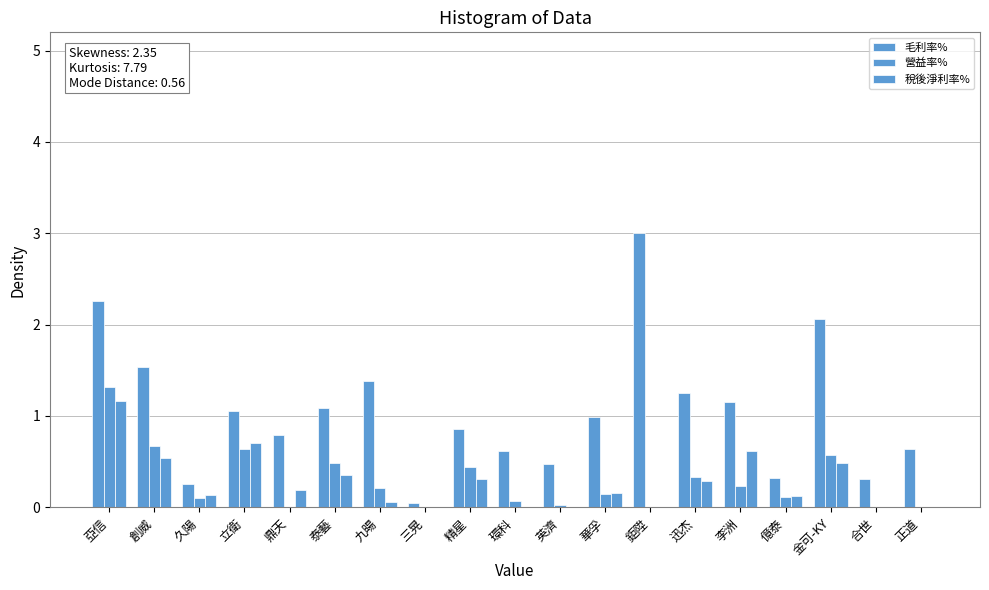

How many groups of bars are there?

19